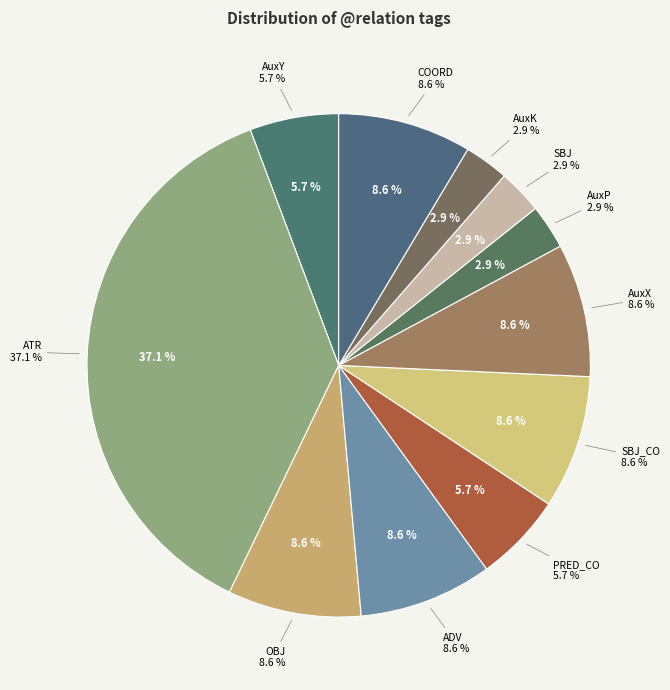

To the nearest percent, what portion does OBJ represent?

9%